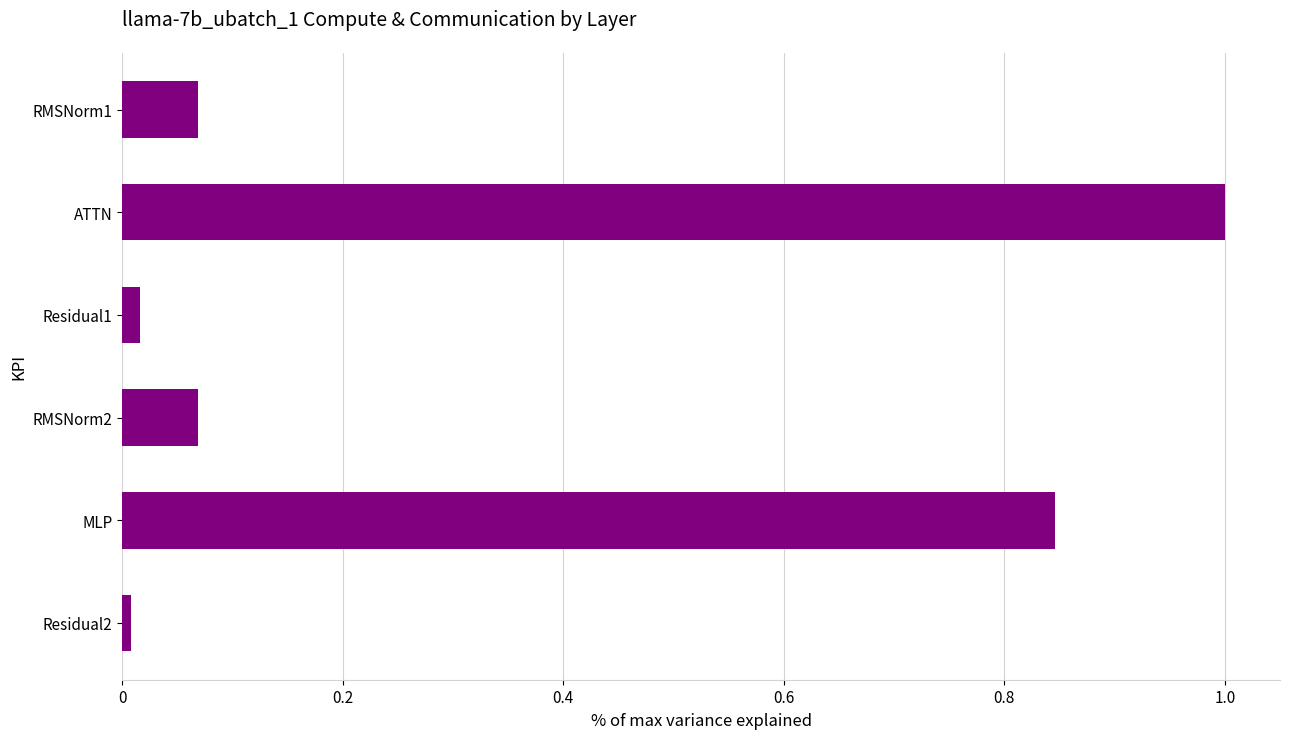

Are the bars grouped side by side (vs. stacked)?

No